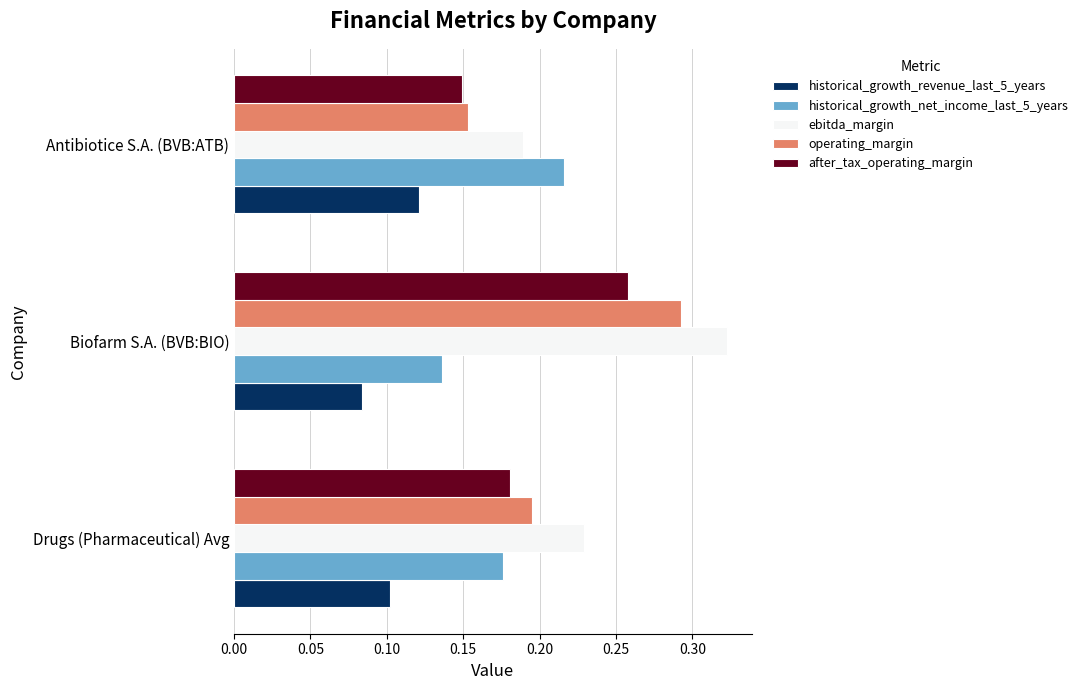

Which series has the largest range (max minus min)?

operating_margin